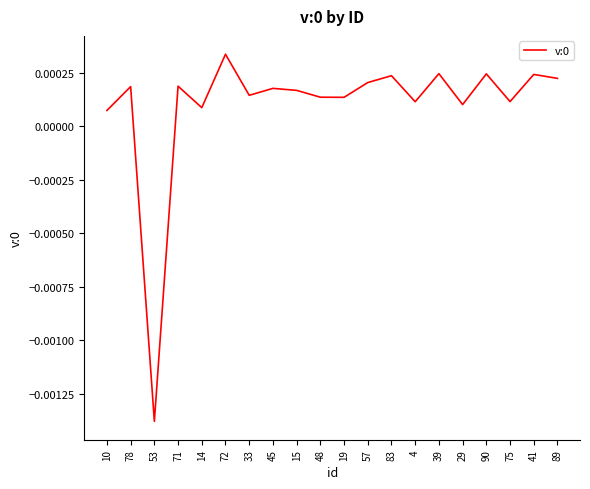

How many lines are shown in the chart?

1